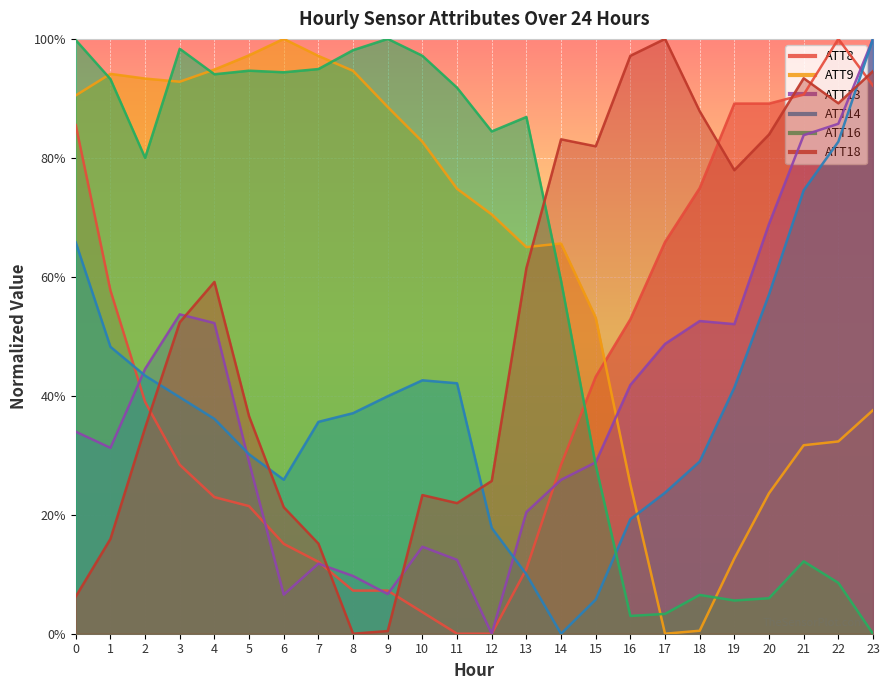

Which category has the highest value in the ATT8 series?

22